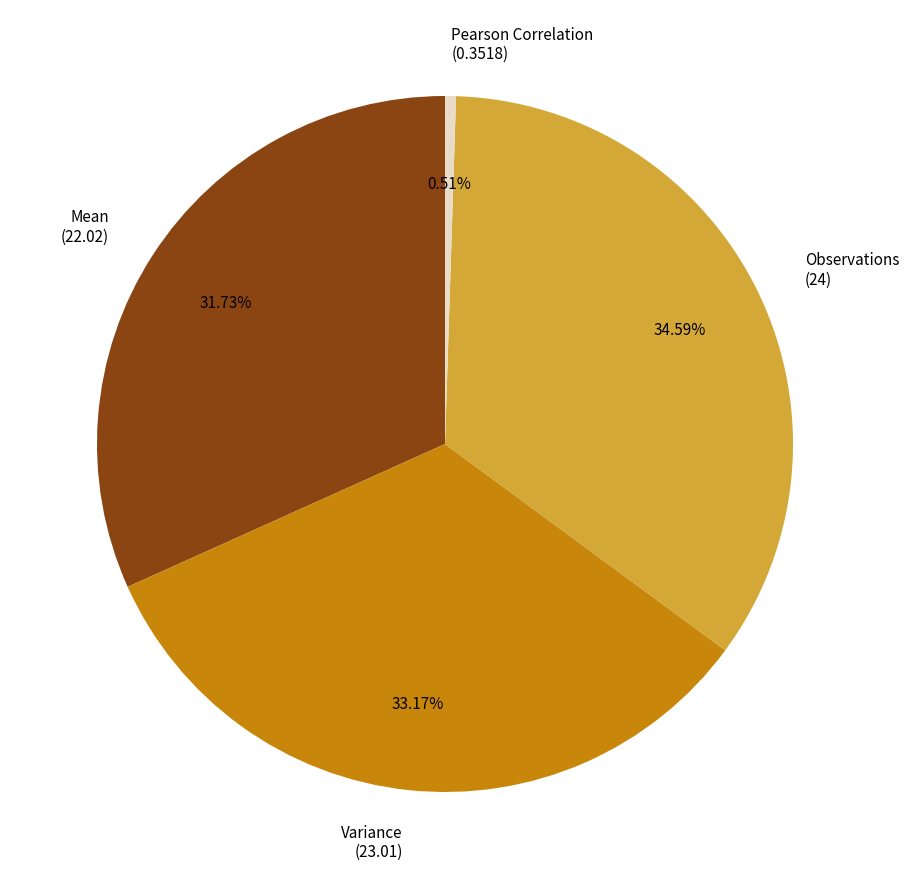

What portion of the pie excludes Pearson Correlation?

99.5%